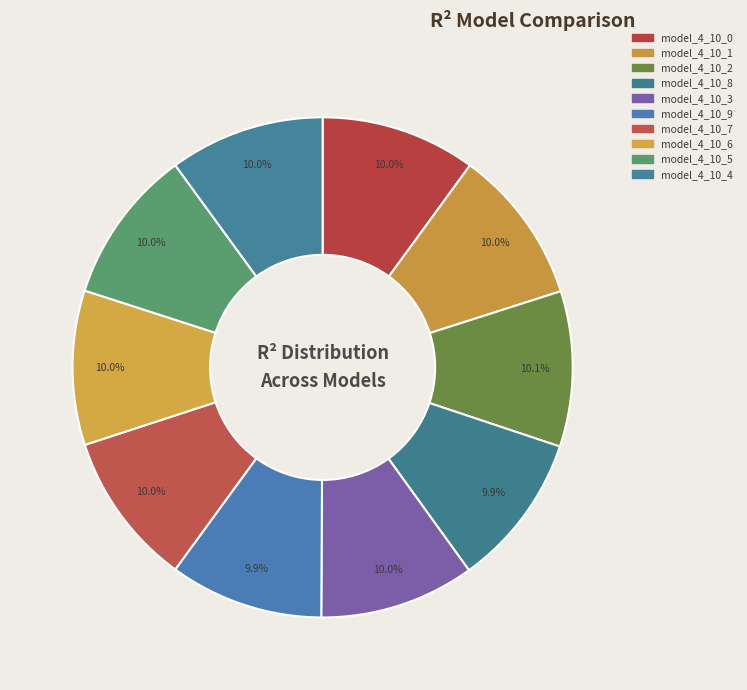

What percentage do model_4_10_0 and model_4_10_2 together represent?

20.1%